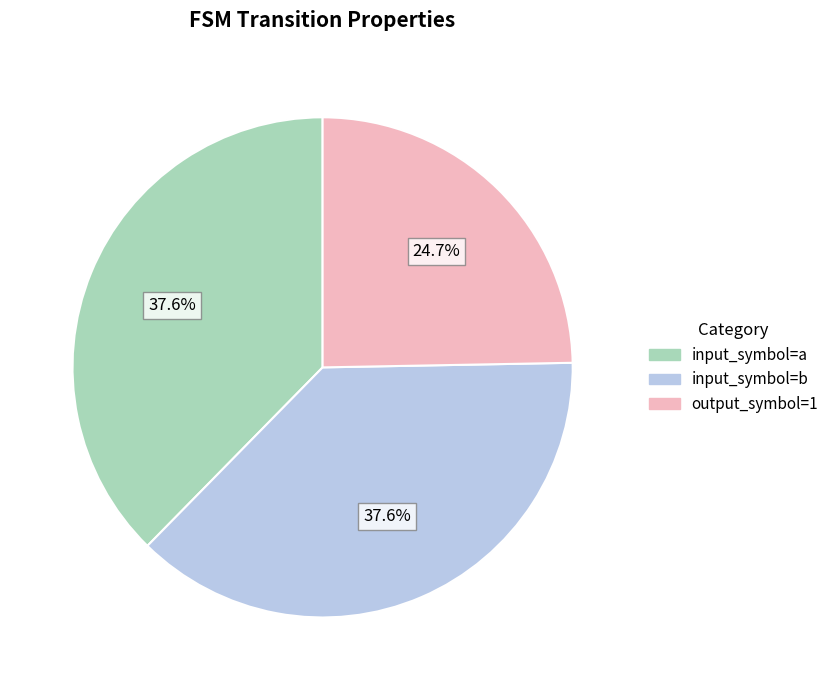

Is it true that output_symbol=1 is 25% of the pie?

True